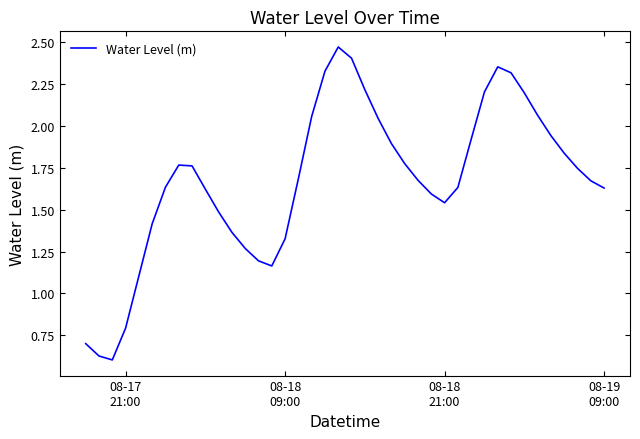

Does the chart display data point markers on the line(s)?

No